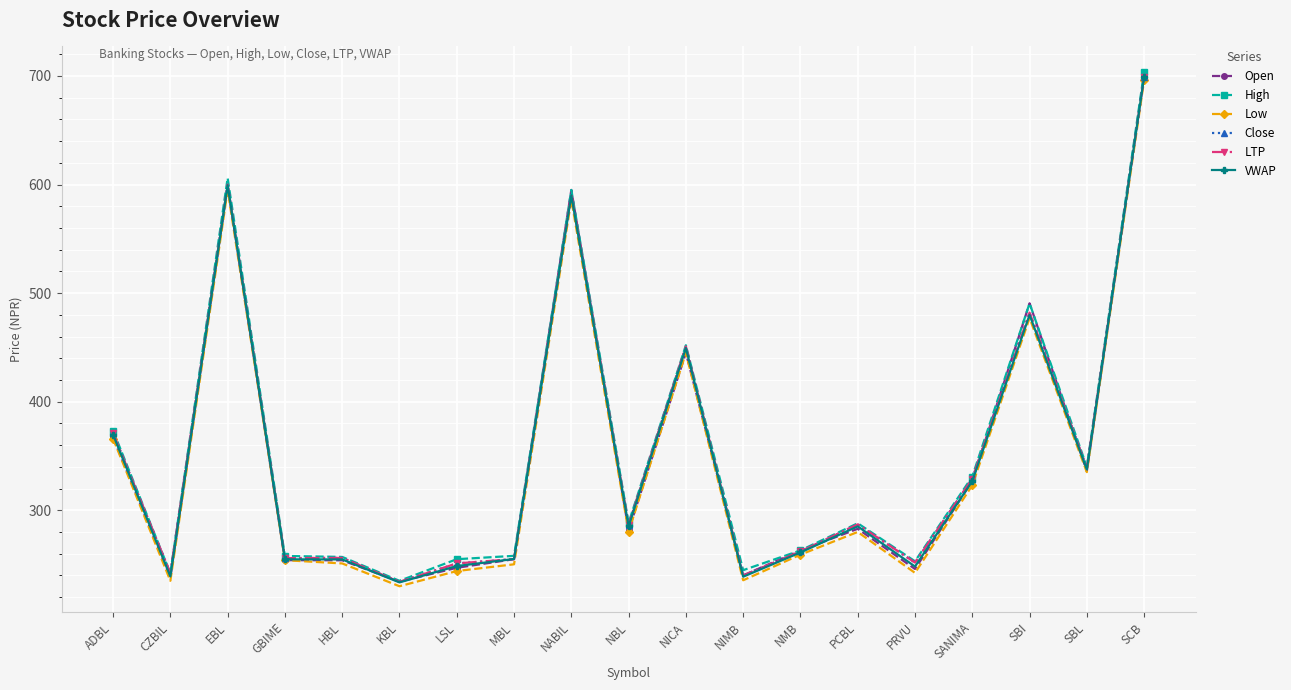

Is the value of Low at SBI greater than the value of VWAP at HBL?

Yes